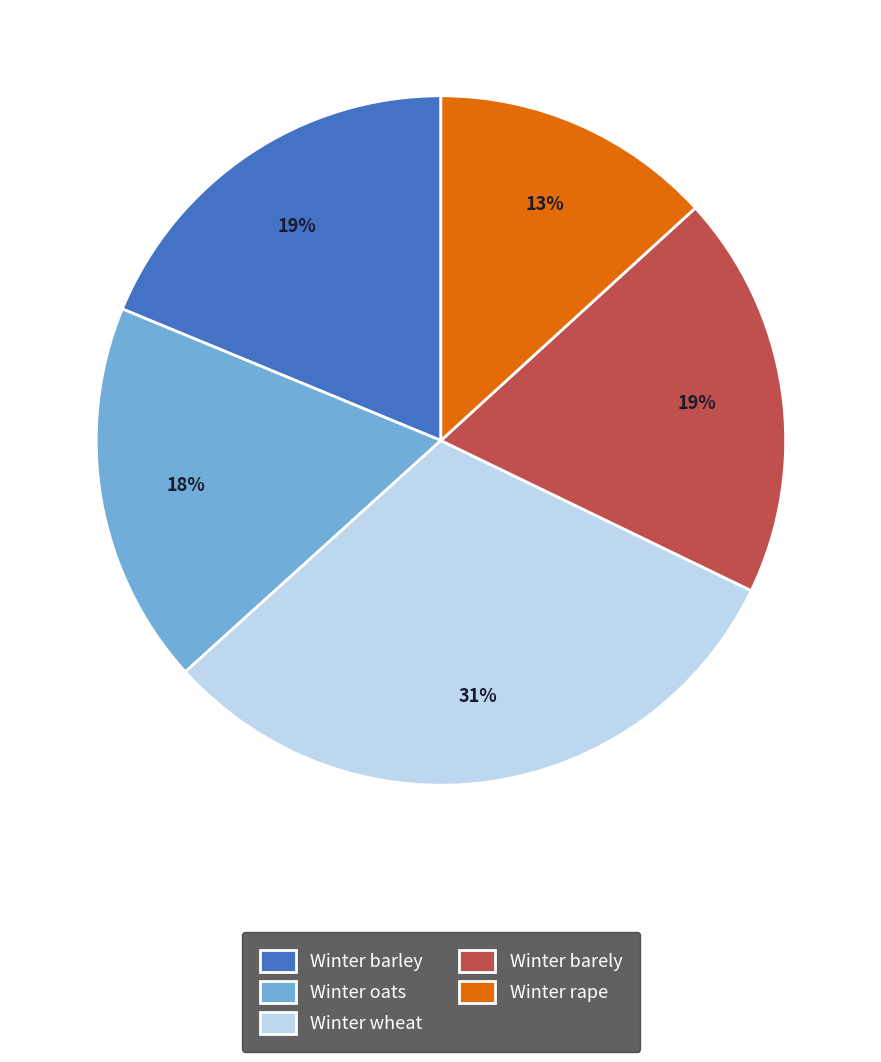

Is there a majority slice in this chart?

No